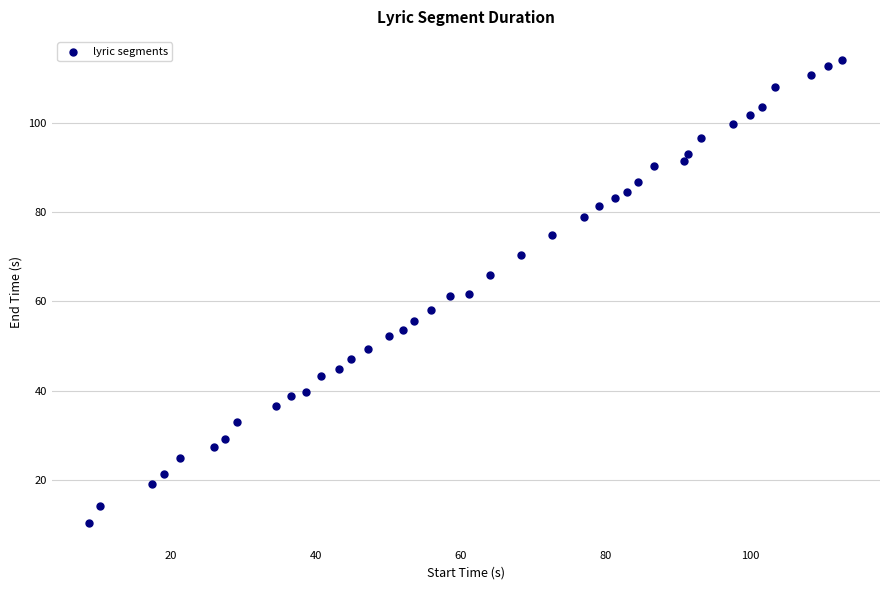

What is the range of X values (max minus min)?

104.0